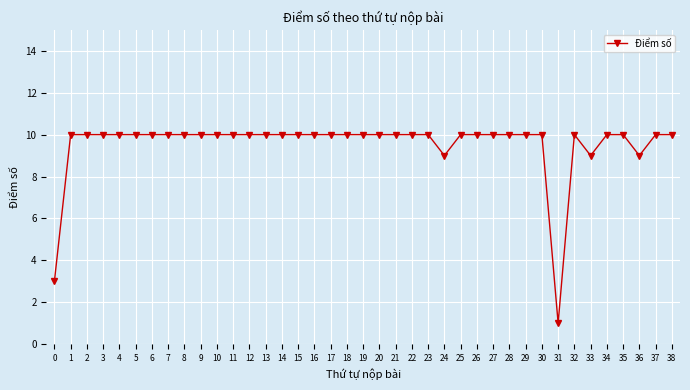

True or false: there are more than 0 points higher than both neighbors.

True